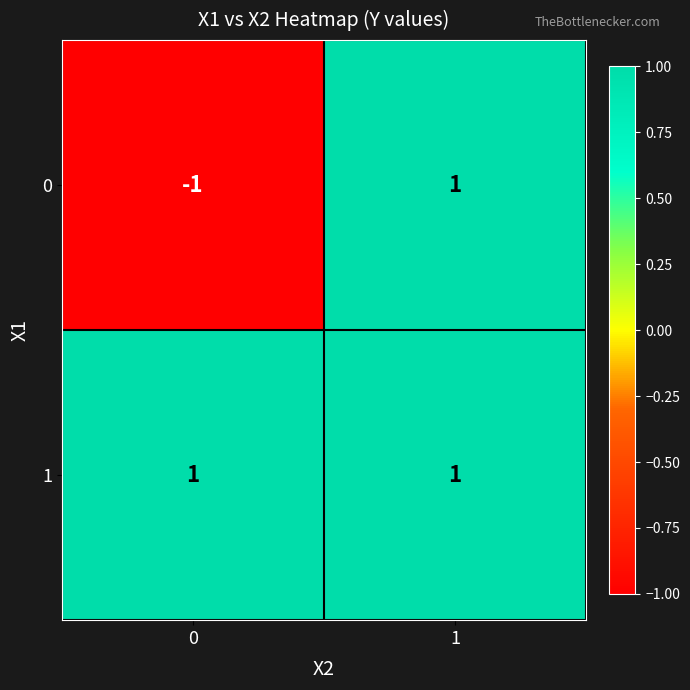

At how many categories does at least one series exceed 0?

2